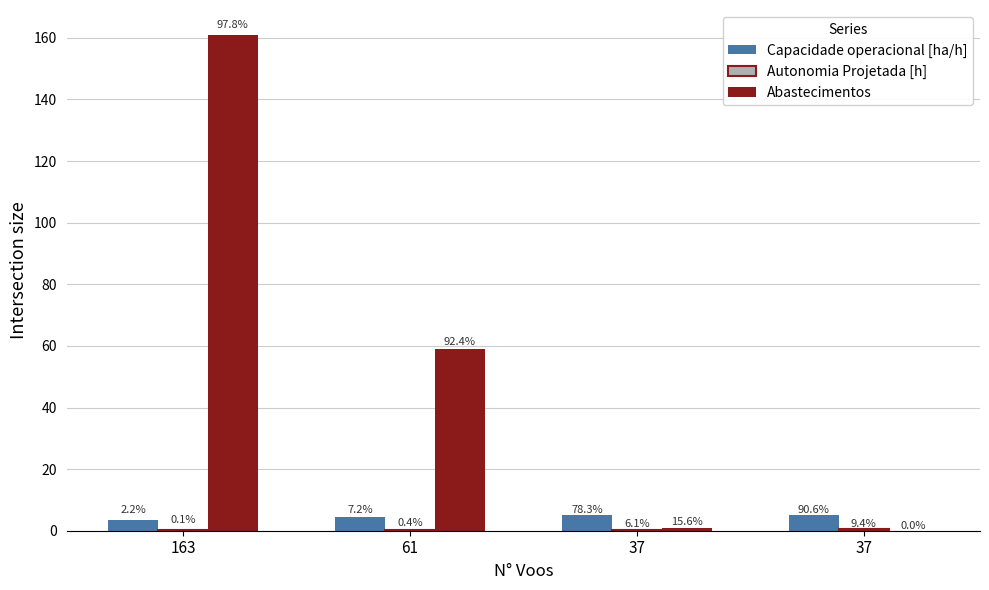

What is the maximum value shown in the chart?

161.0